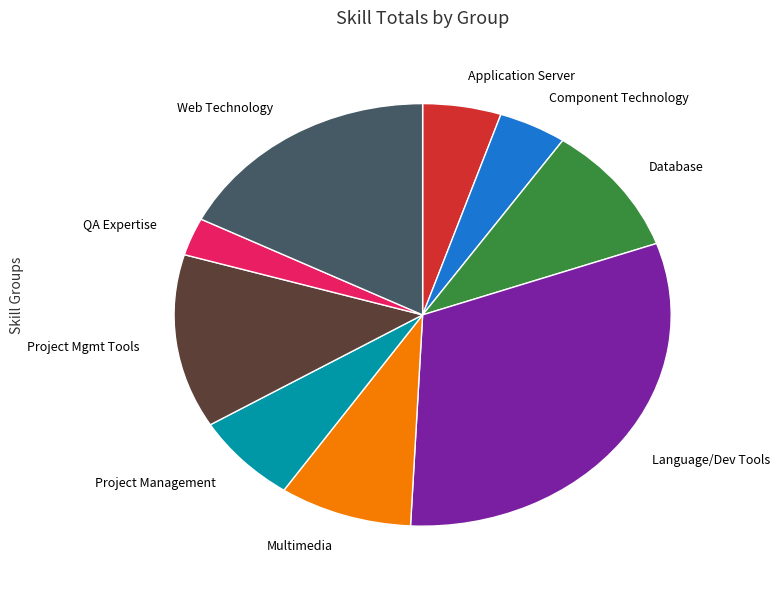

Is there any slice that represents more than half of the pie?

No